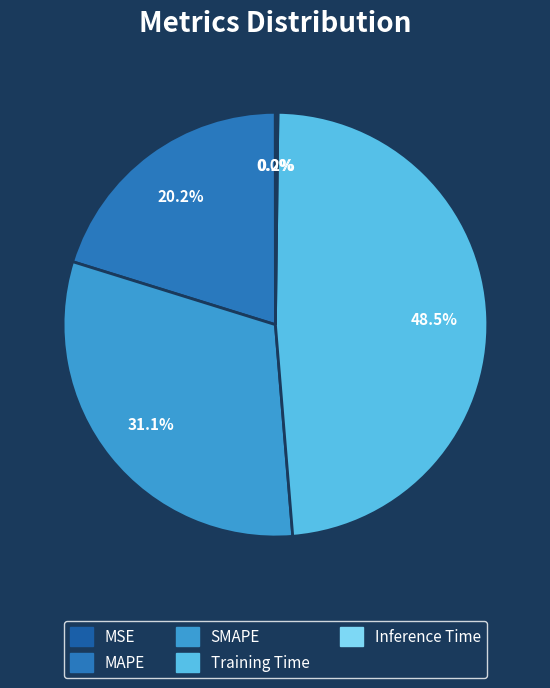

The Training Time slice represents 58% of the pie. True or false?

False